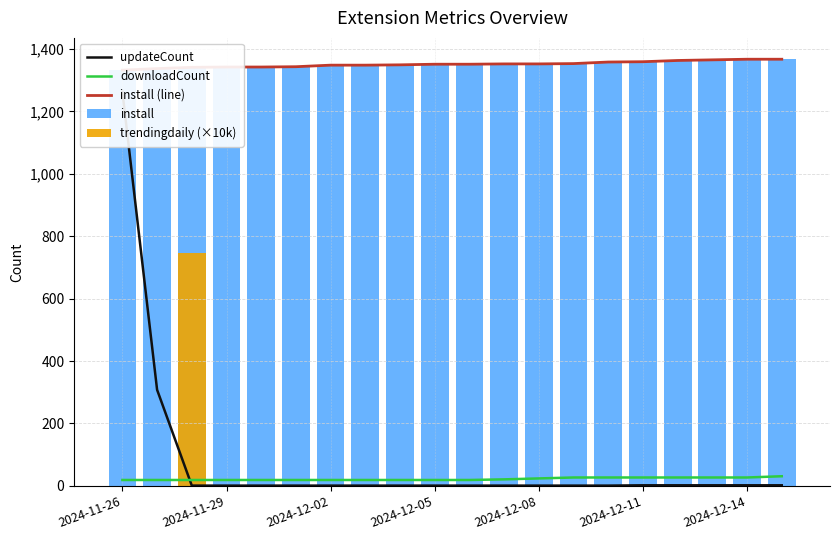

What are all the series names shown in the legend?

updateCount, downloadCount, install (line), install, trendingdaily (×10k)